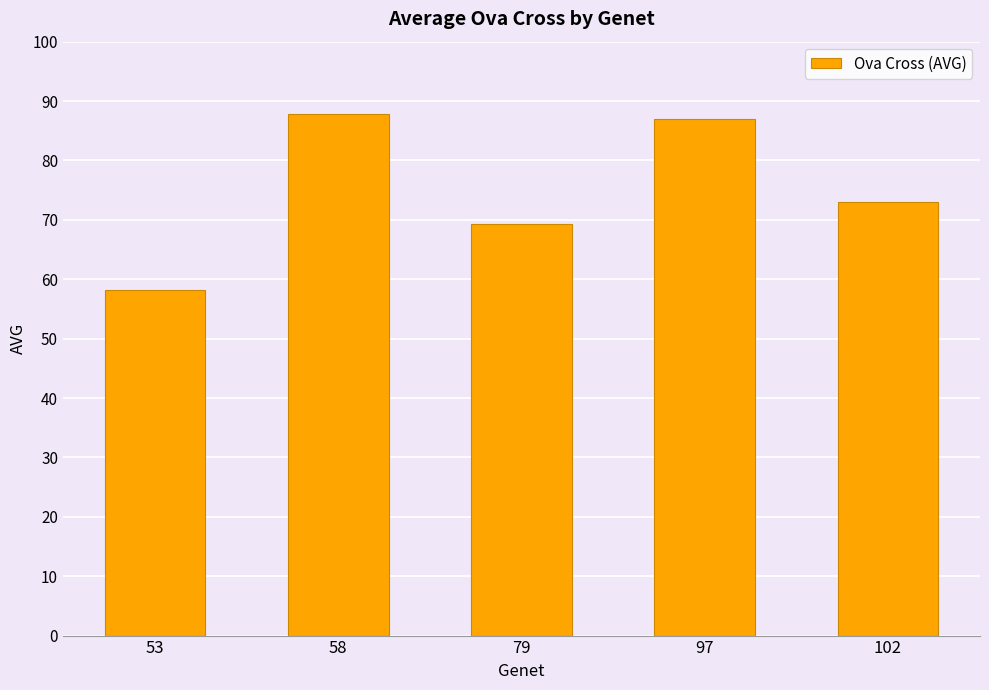

What is the change in value from 53 to 58?

+29.7